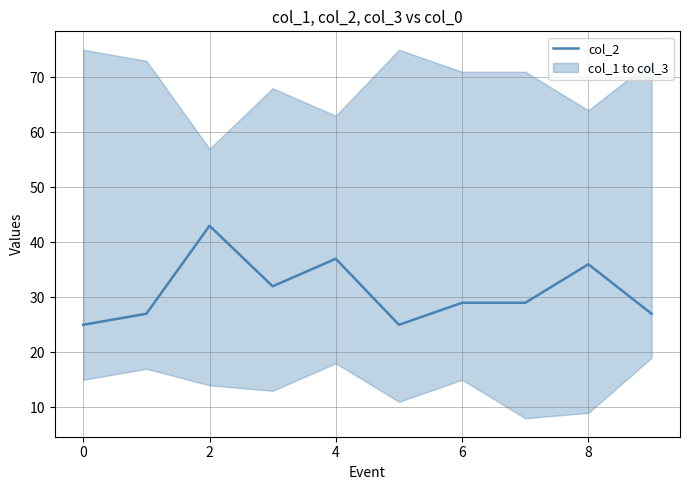

Is it true that col_2 equals 25 at 0?

True